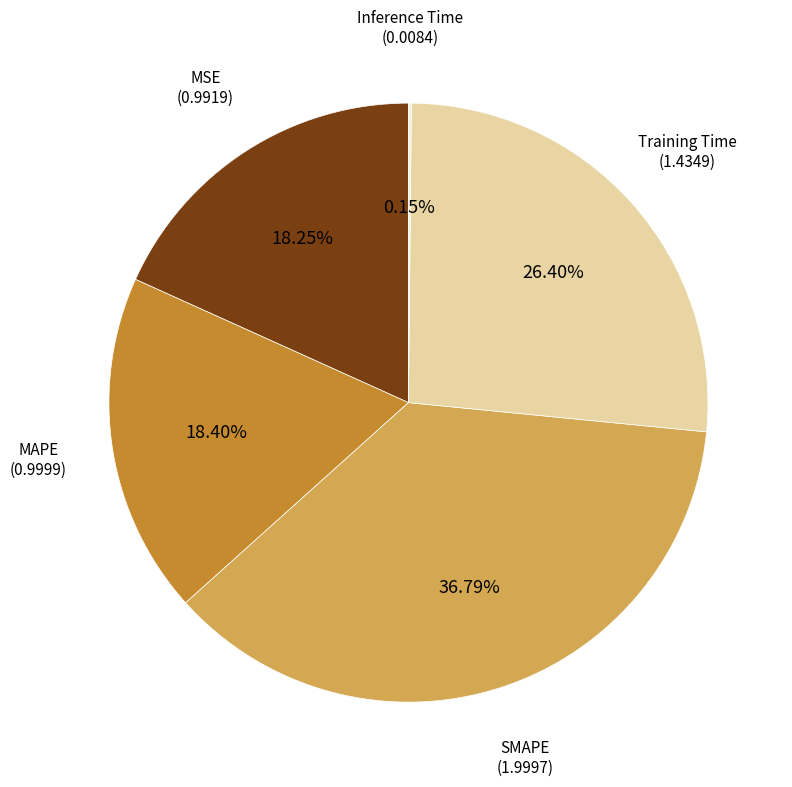

Does any single category account for the majority?

No